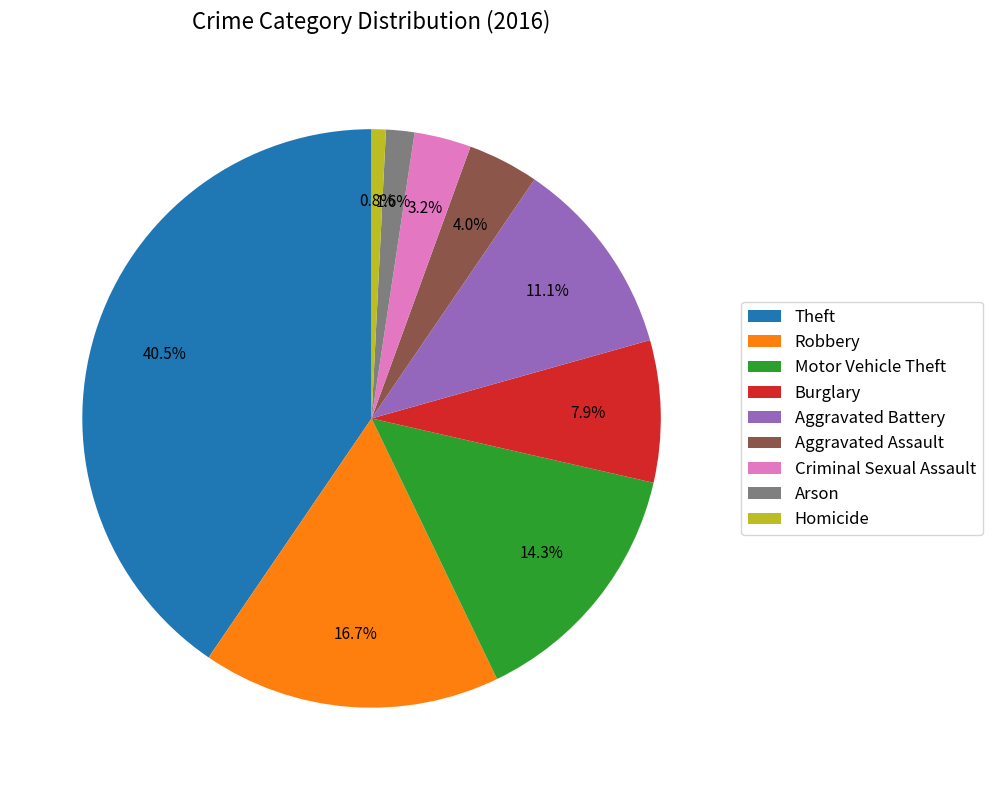

What is the smallest slice in the pie chart?

Homicide